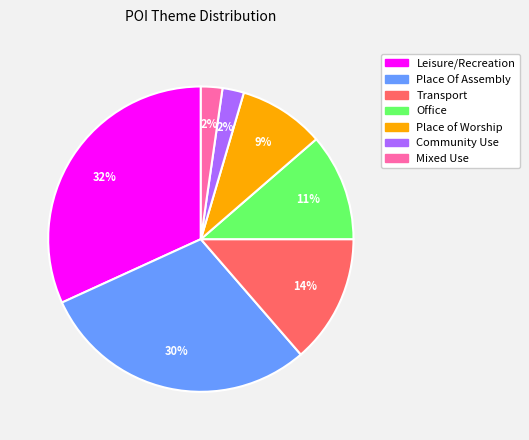

Which slice is the largest?

Leisure/Recreation